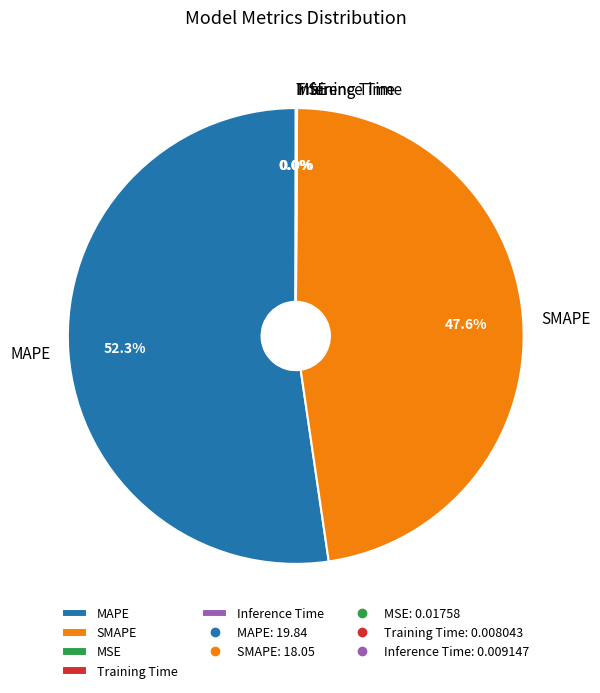

What is the largest slice in the pie chart?

MAPE